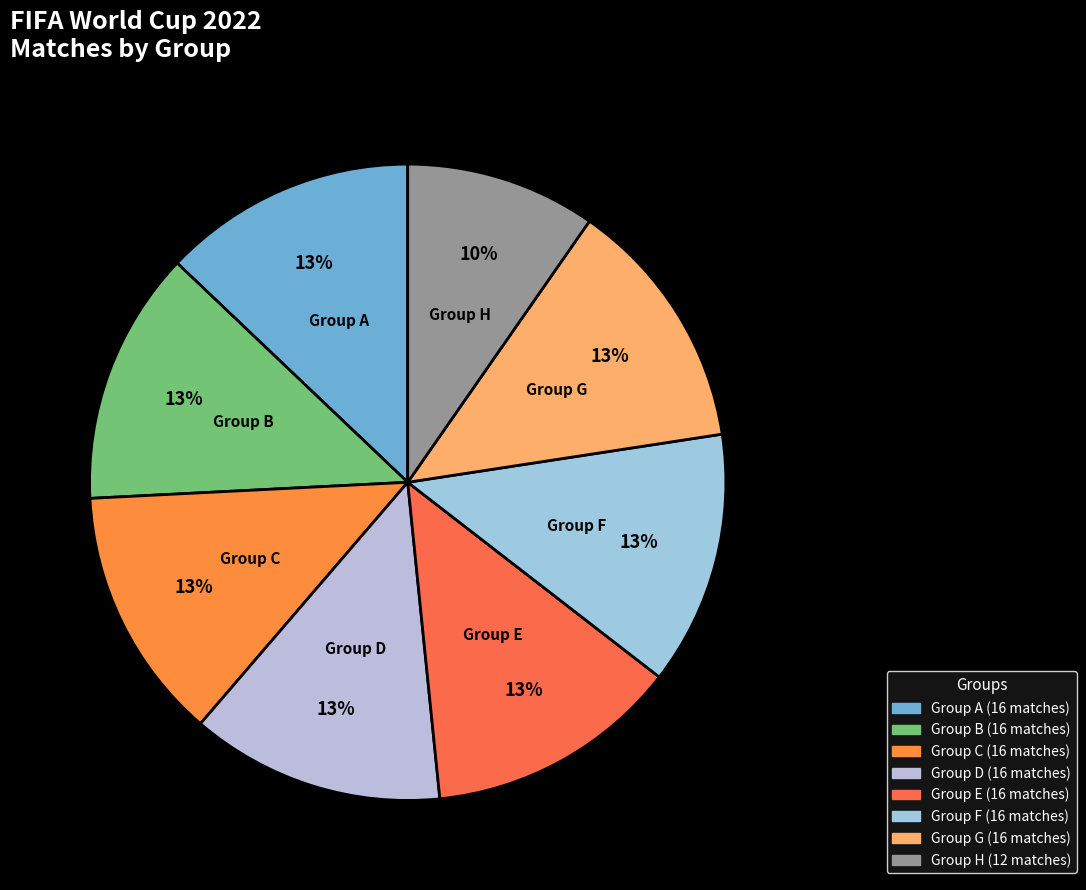

Is the sum of Group D and Group A greater than half?

No